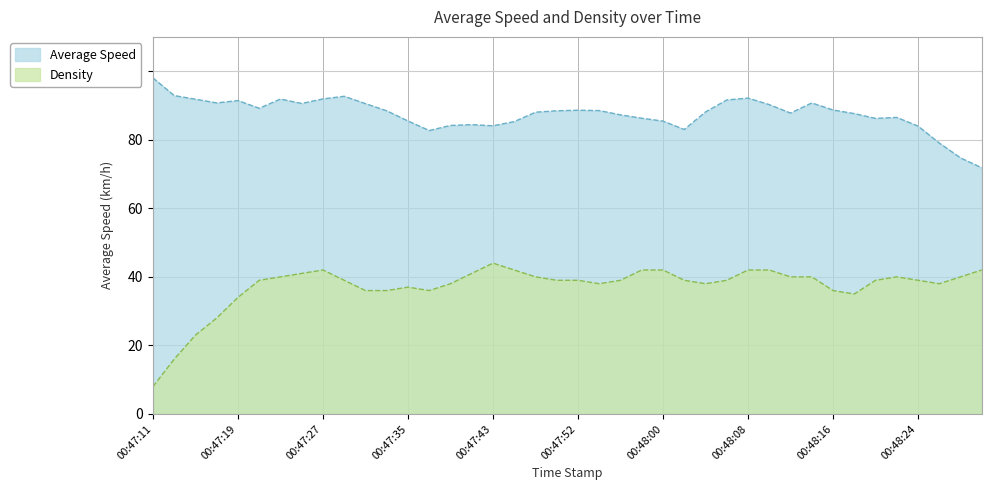

What is the maximum value for Density?

44.0